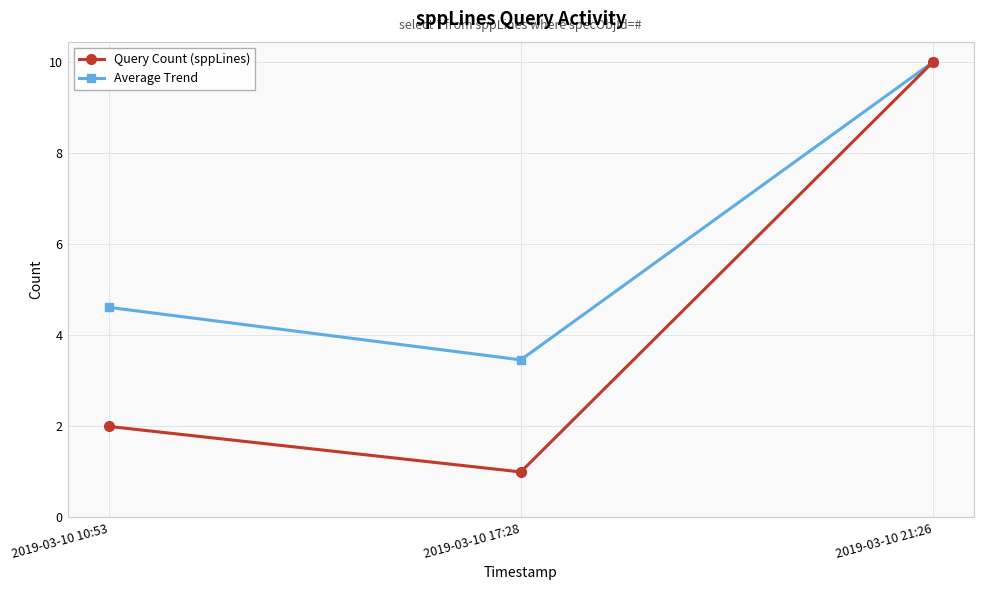

Reading left to right, transcribe all the data shown in this chart.

Query Count (sppLines): 2.0	1.0	10.0
Average Trend: 4.6	3.5	10.0